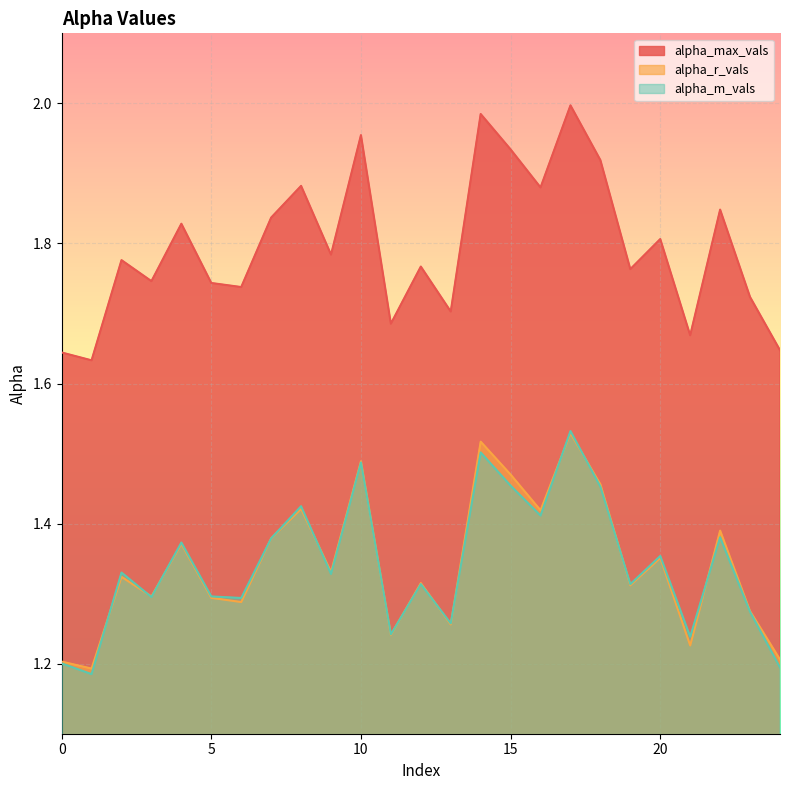

At which category does alpha_r_vals reach its first local peak?

2